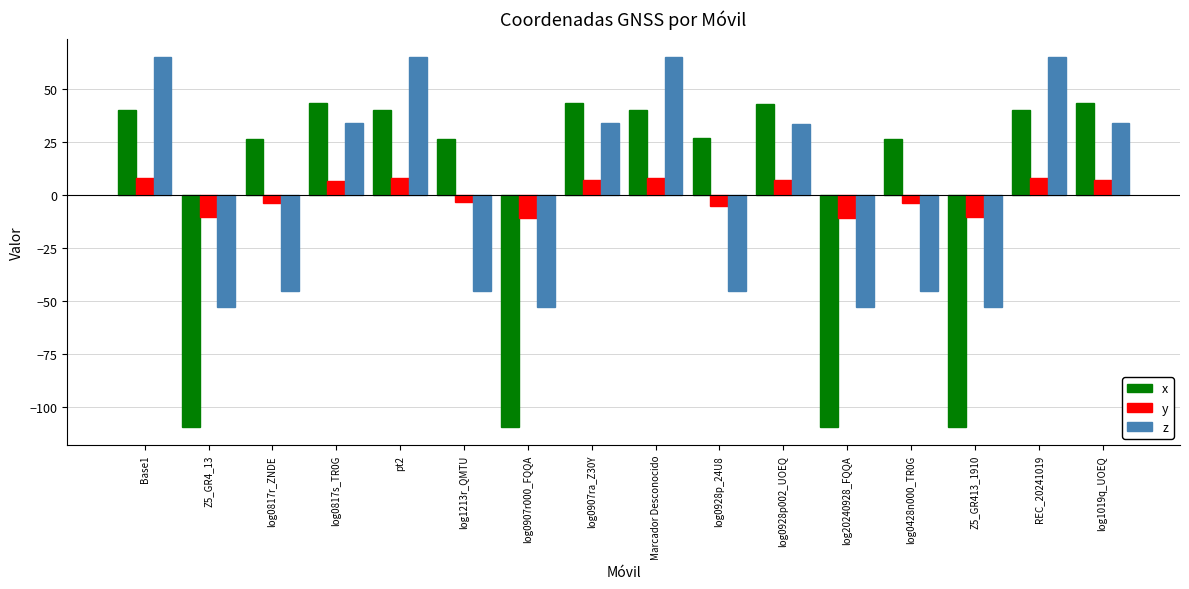

What is the difference between the maximum and minimum values in the y series?

18.9